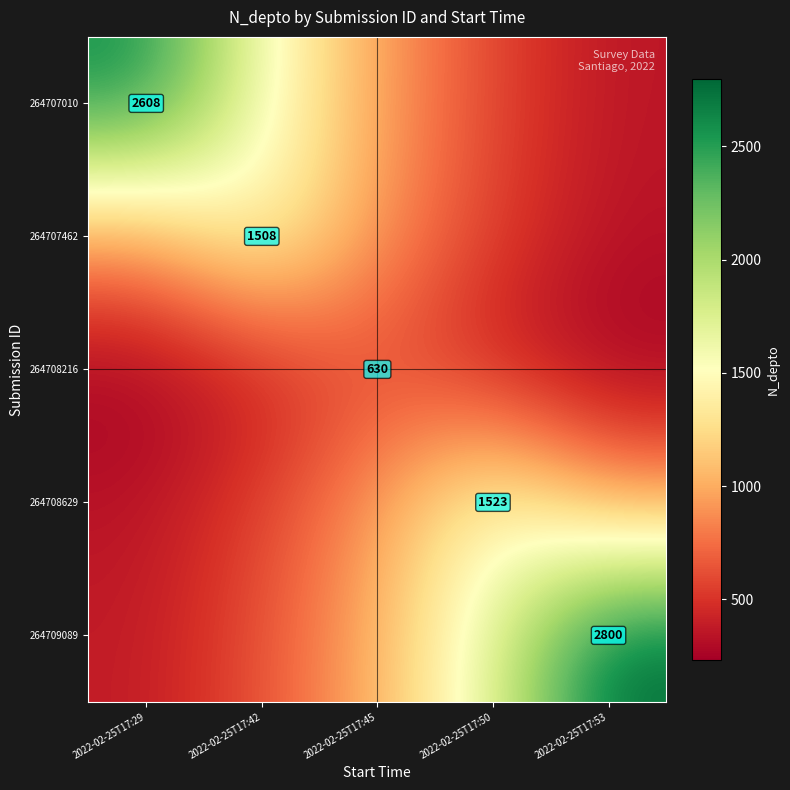

Between 2022-02-25T17:29 and 2022-02-25T17:53, which series saw the biggest shift?

264709089